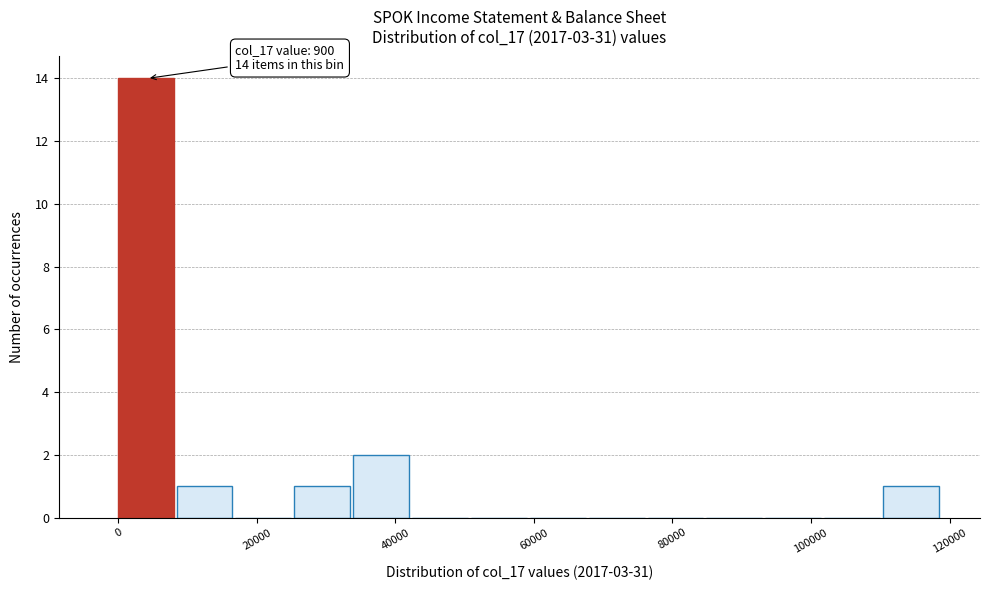

Over which range of the x-axis is the bar tallest?

0 to 8000